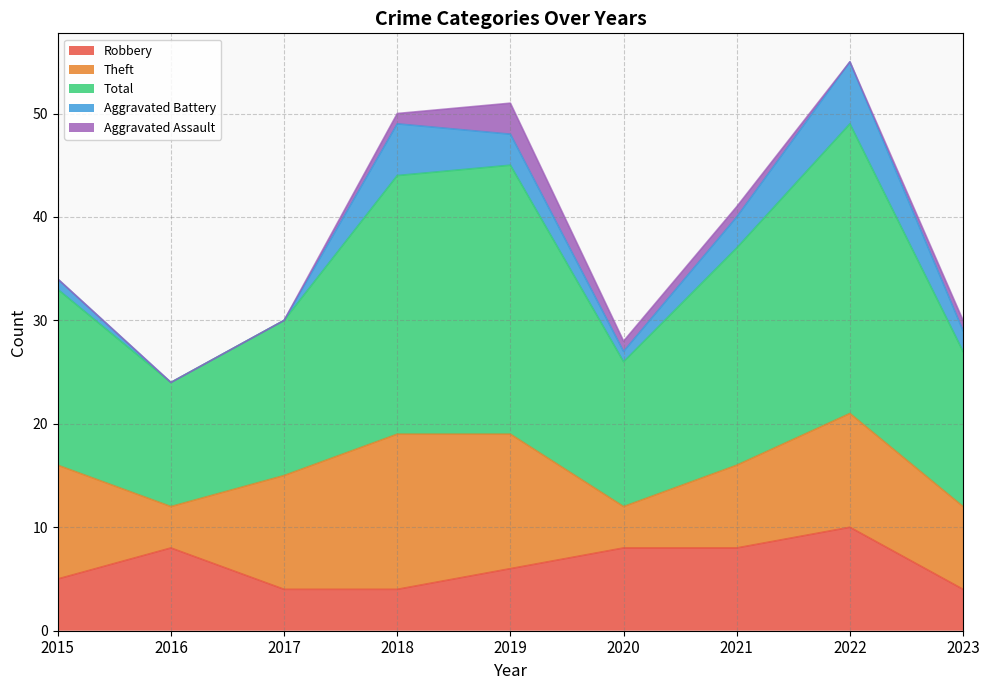

At which category is the sum across all series the highest?

2022